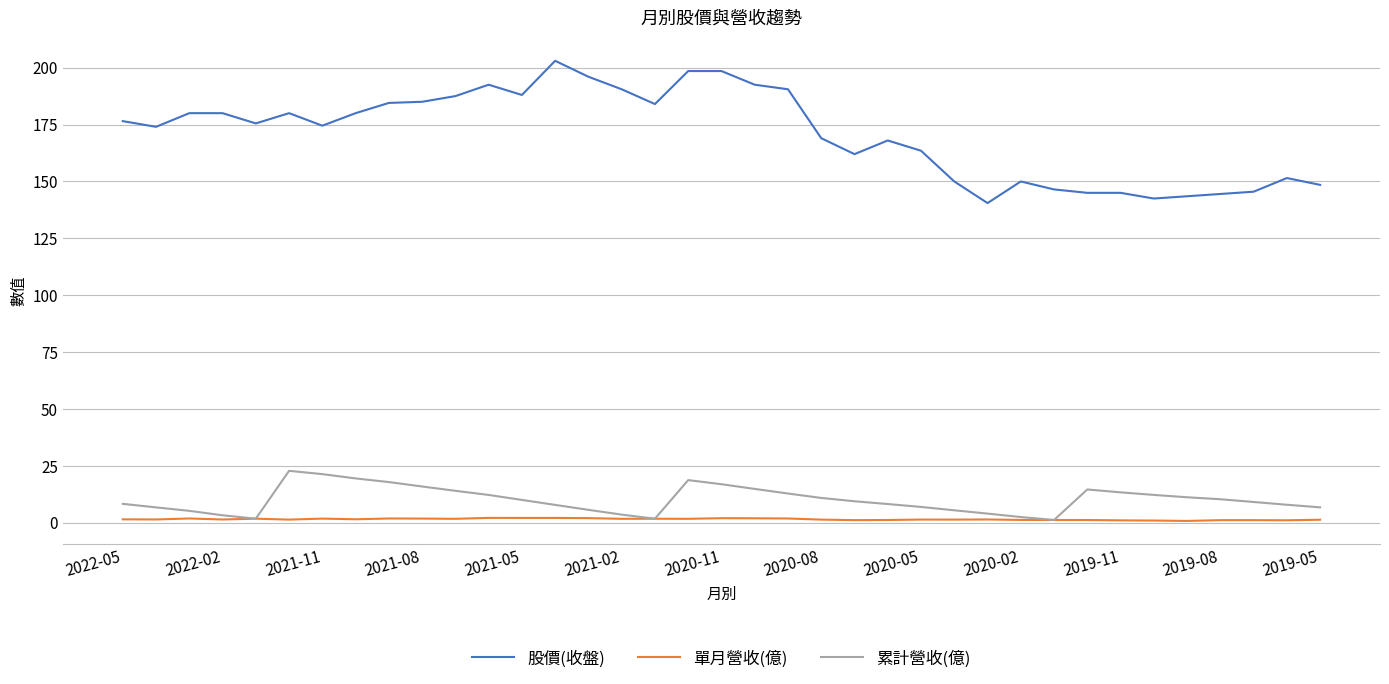

What is the highest value of the 累計營收(億) series?

22.9